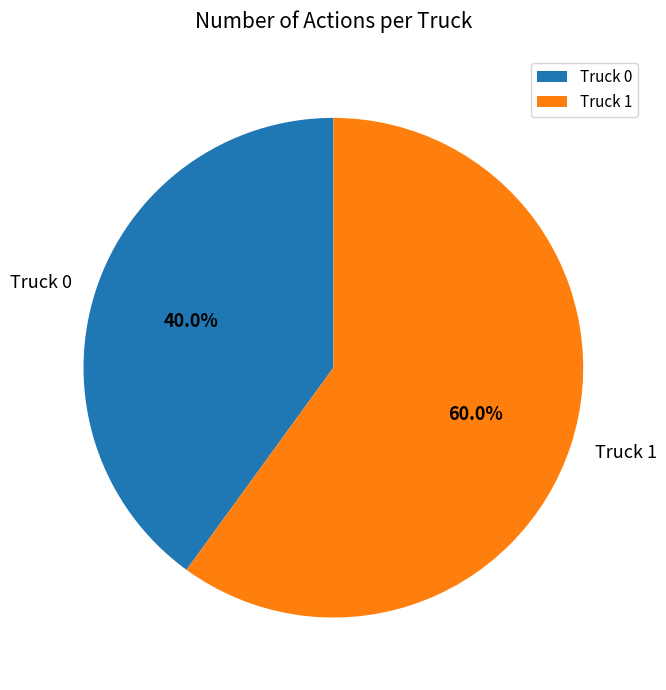

Approximately how many times larger is the value at Truck 0 compared to Truck 1?

0.7